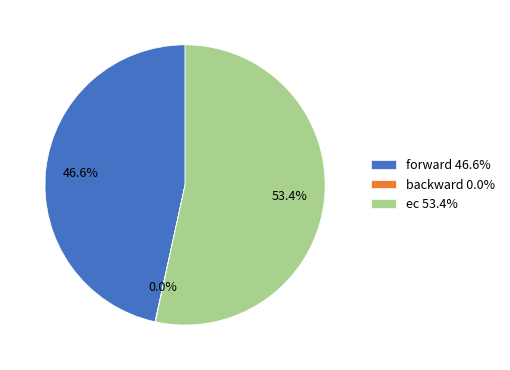

To the nearest percent, what is the average slice percentage?

33%